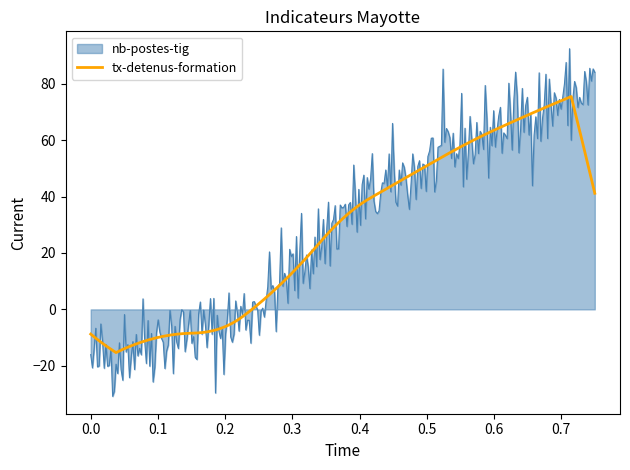

What is the greatest value displayed?

92.4